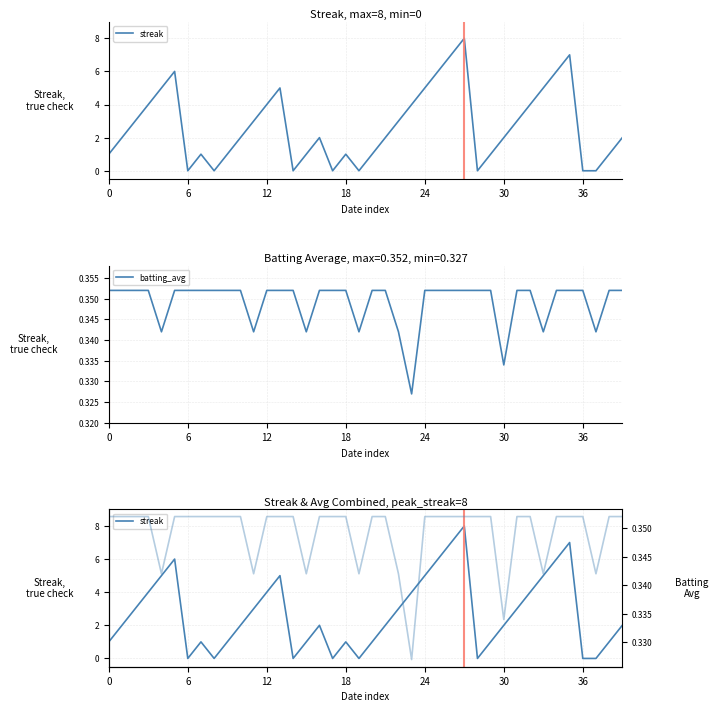

At how many categories does at least one series exceed 3?

14